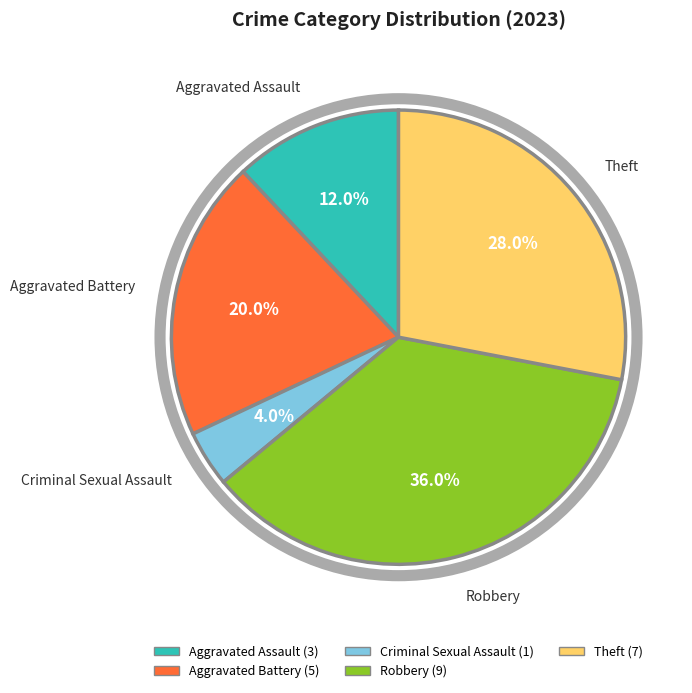

Does any single category account for the majority?

No